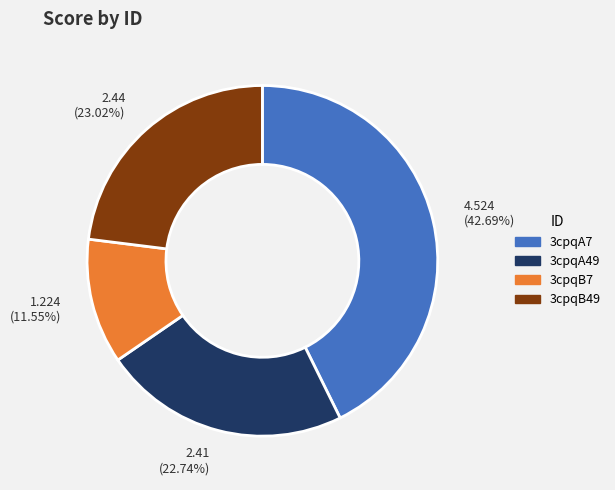

Between 3cpqA49 and 3cpqA7, which is larger?

3cpqA7